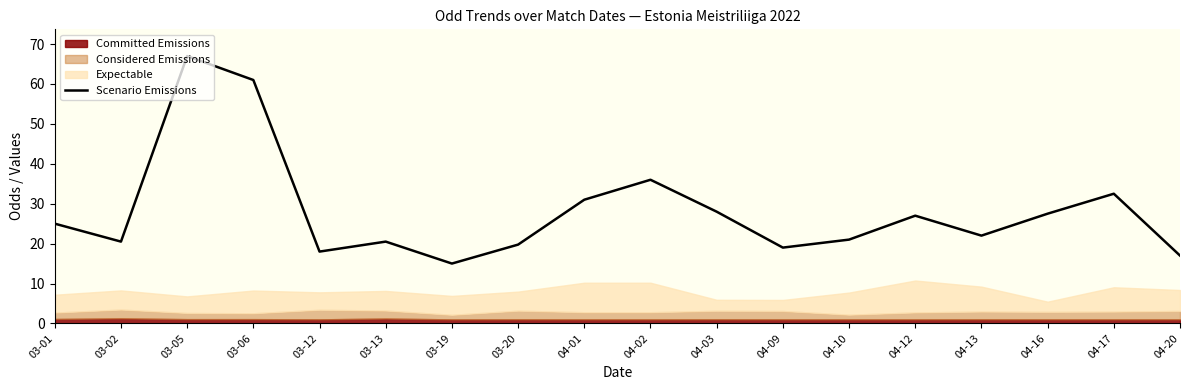

List the labels in order of value, largest first.

03-05, 03-06, 04-02, 04-17, 04-01, 04-03, 04-16, 04-12, 03-01, 04-13, 04-10, 03-02, 03-13, 03-20, 04-09, 03-12, 04-20, 03-19